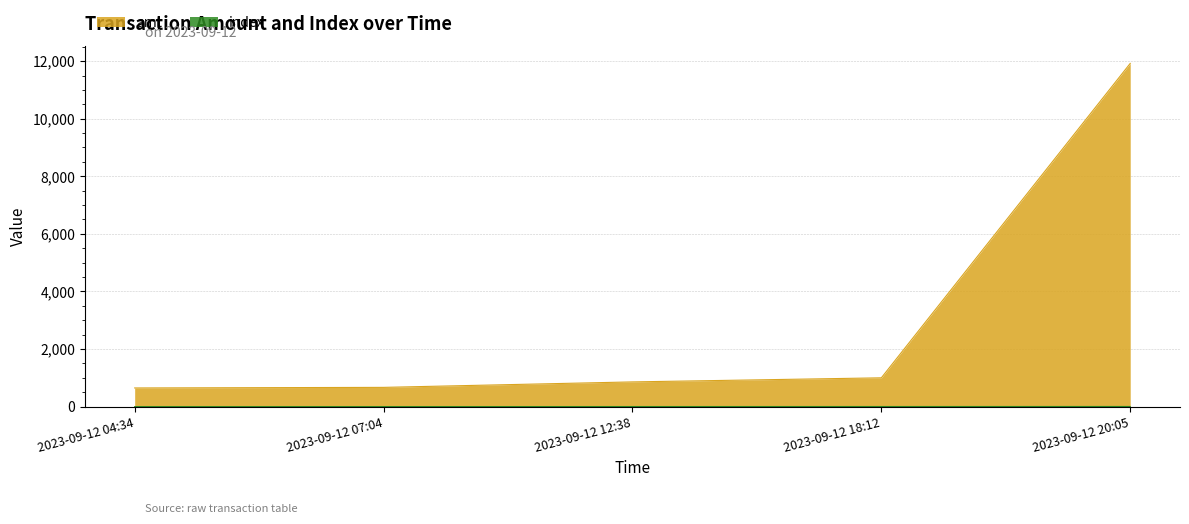

What is the average value of the index series?

2